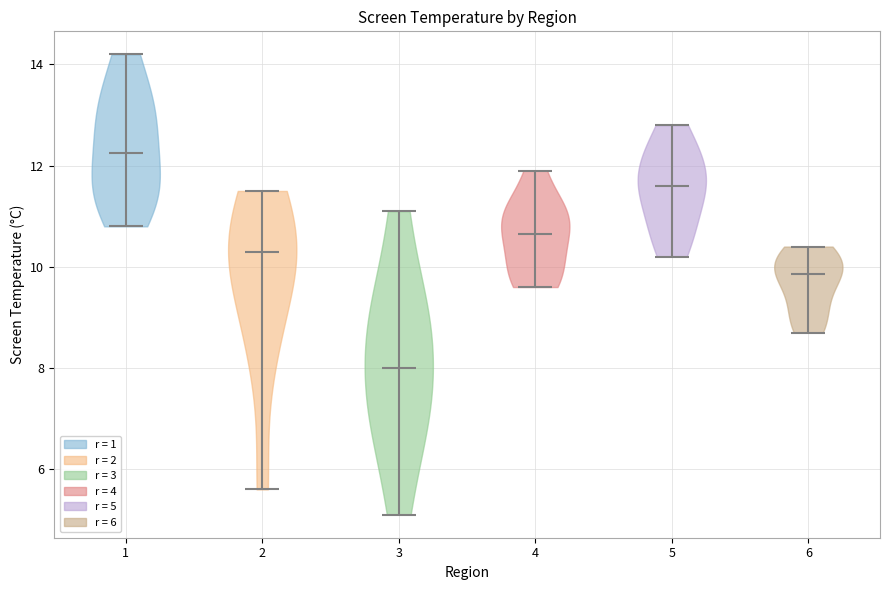

Reading left to right, read every violin against the y-axis: where its median line is, and the lowest and highest points it reaches. The values are not printed on the chart, so give them approximately, as read against the axis.

1: median line 12.2, lowest point 10.8, highest point 14.2
2: median line 10.4, lowest point 5.6, highest point 11.6
3: median line 8.0, lowest point 5.2, highest point 11.2
4: median line 10.6, lowest point 9.6, highest point 12.0
5: median line 11.6, lowest point 10.2, highest point 12.8
6: median line 9.8, lowest point 8.8, highest point 10.4